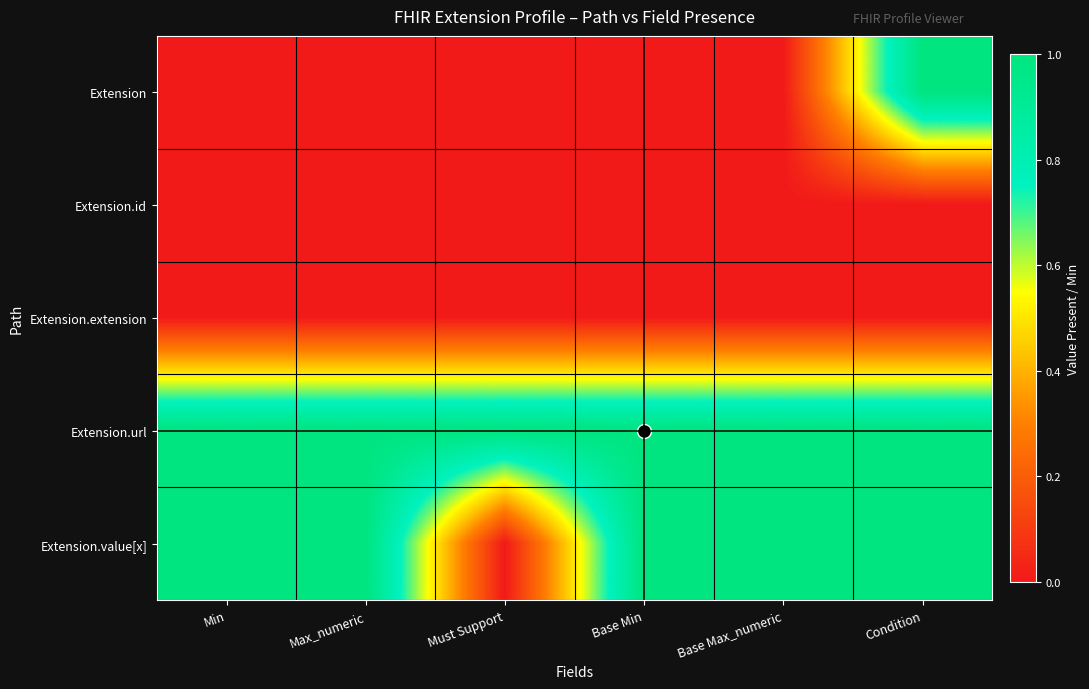

Reading left to right, extract all data points from this chart.

Extension: Min=0	Max_numeric=0	Must Support=0	Base Min=0	Base Max_numeric=0	Condition=1
Extension.id: Min=0	Max_numeric=0	Must Support=0	Base Min=0	Base Max_numeric=0	Condition=0
Extension.extension: Min=0	Max_numeric=0	Must Support=0	Base Min=0	Base Max_numeric=0	Condition=0
Extension.url: Min=1	Max_numeric=1	Must Support=1	Base Min=1	Base Max_numeric=1	Condition=1
Extension.value[x]: Min=1	Max_numeric=1	Must Support=0	Base Min=1	Base Max_numeric=1	Condition=1